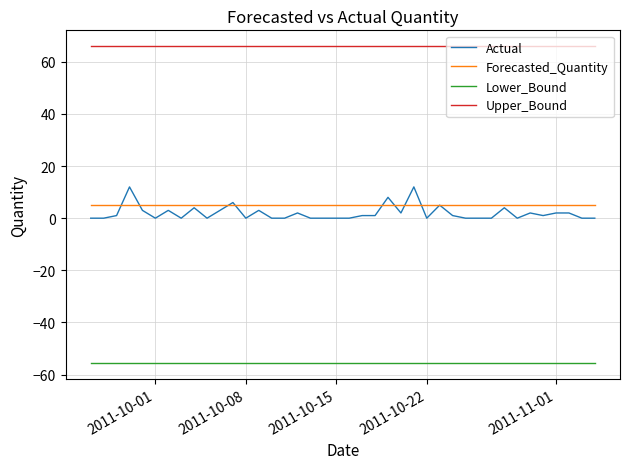

Which series has the largest total across all categories?

Upper_Bound